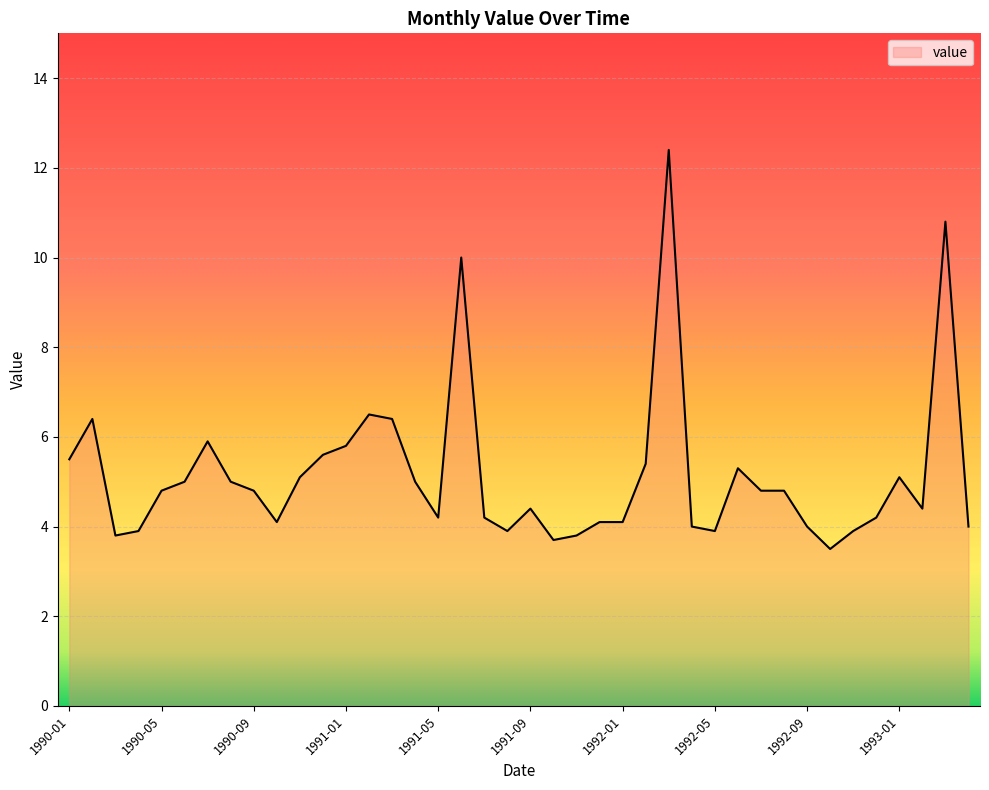

True or false: there are more than 1 points higher than both neighbors.

True